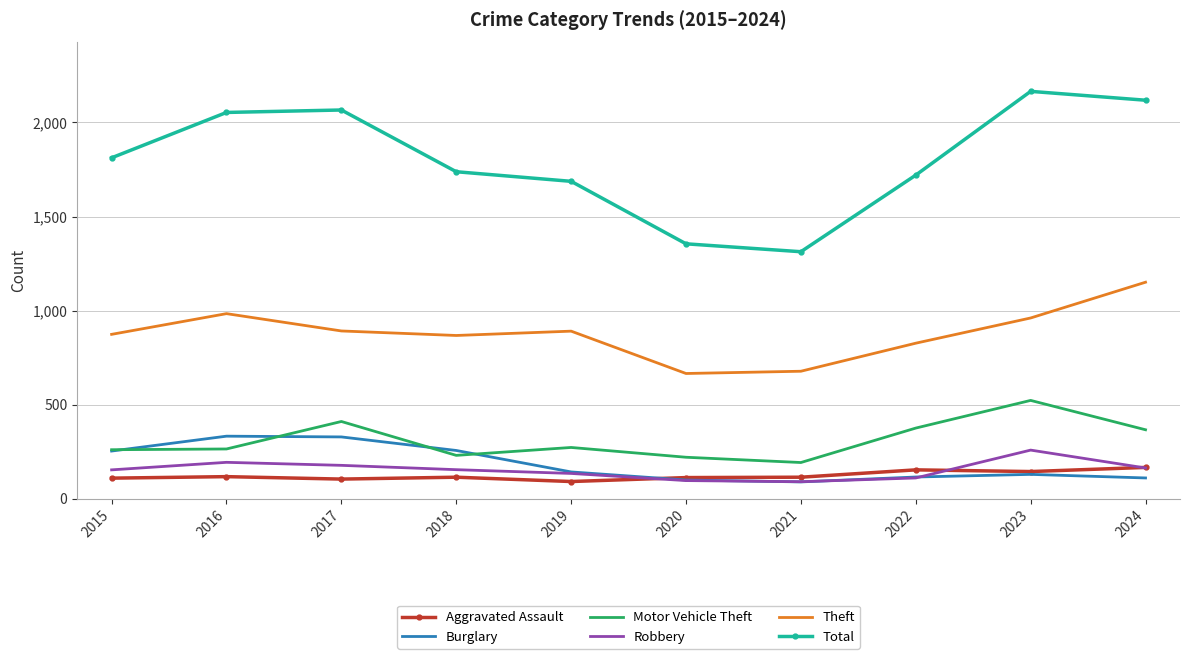

True or false: Theft and Robbery cross at least once.

False